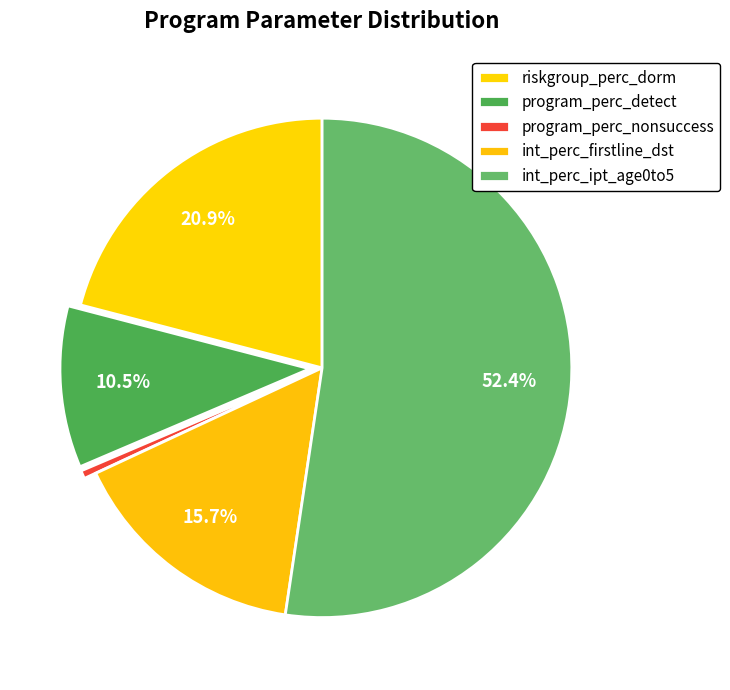

Count the number of slices in the pie.

5